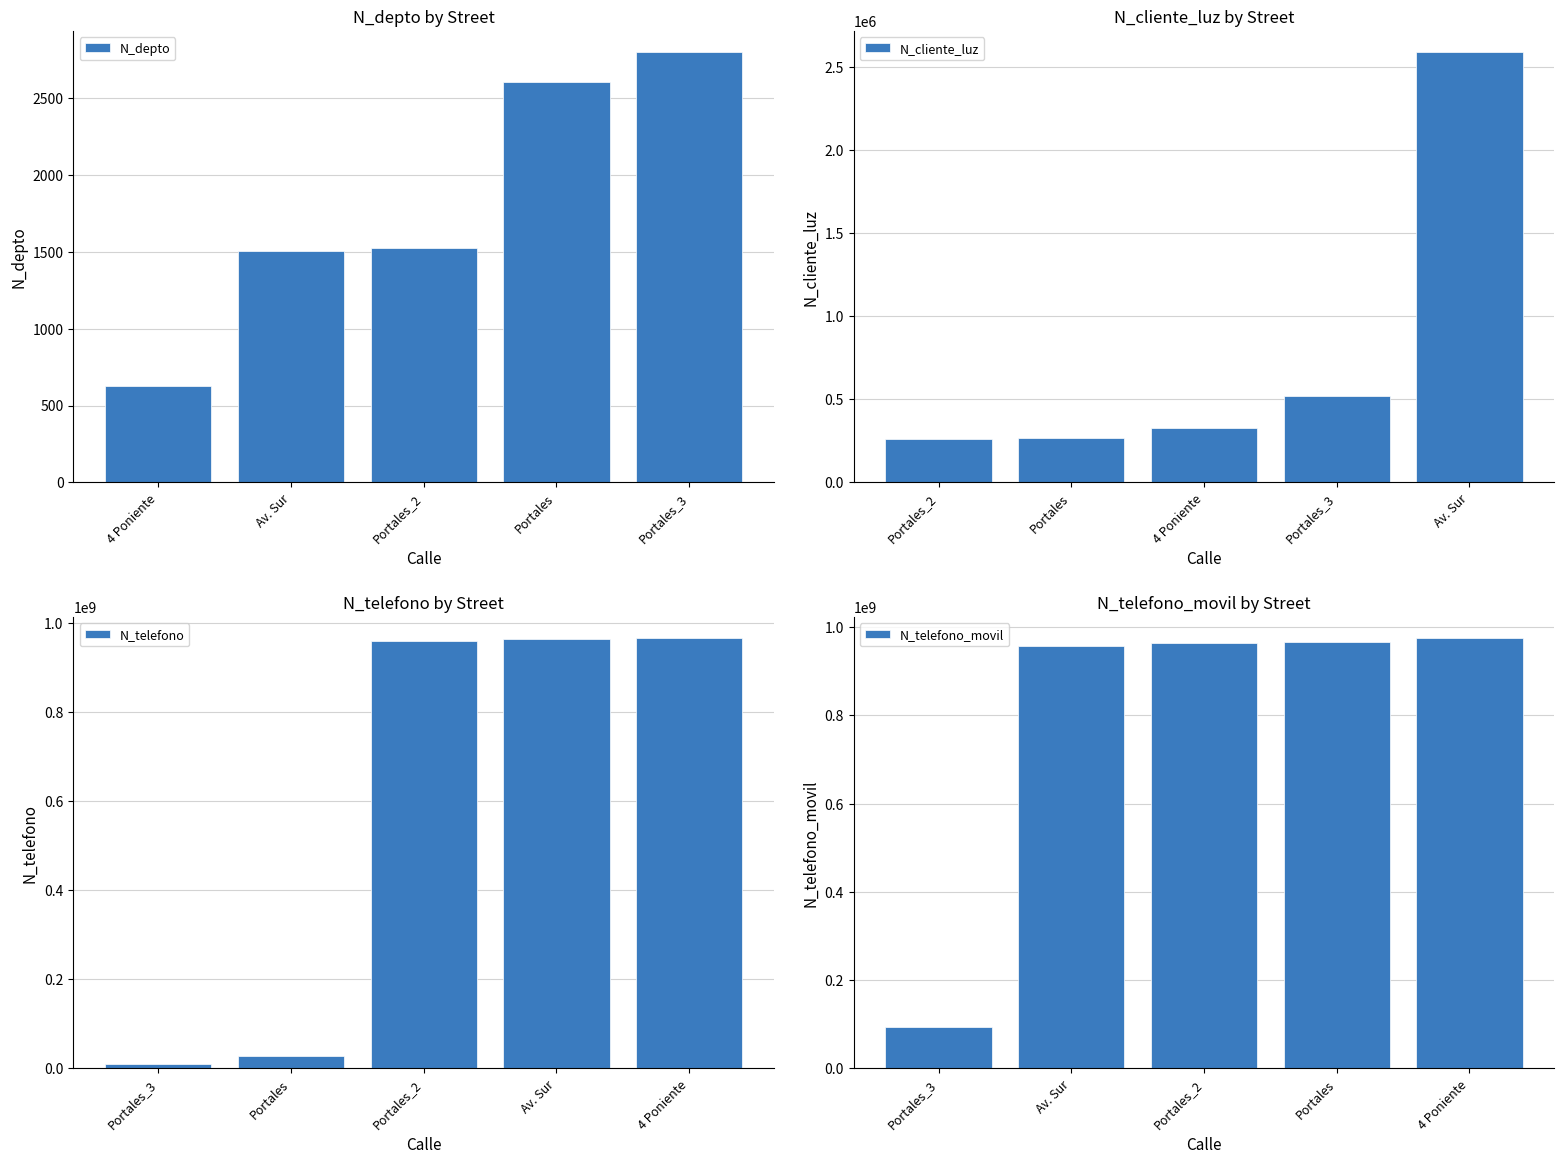

The value of N_cliente_luz at Portales is 268734. True or false?

True